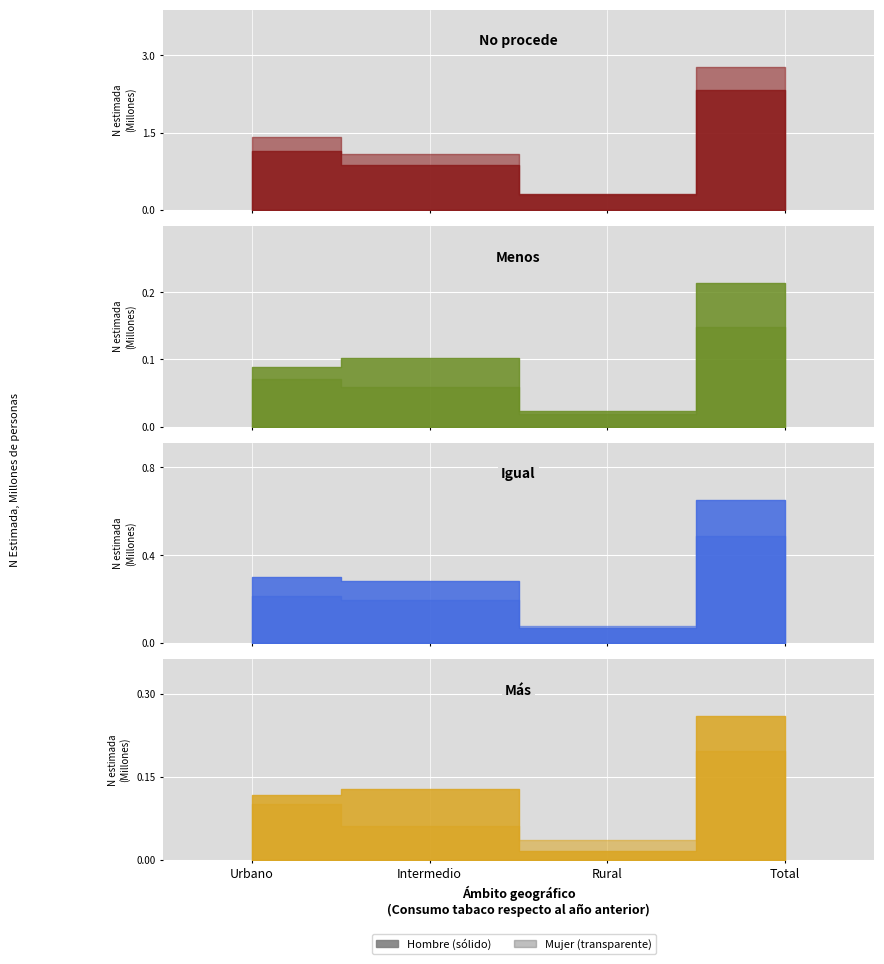

What is the label of the 1st point from the right?

Total